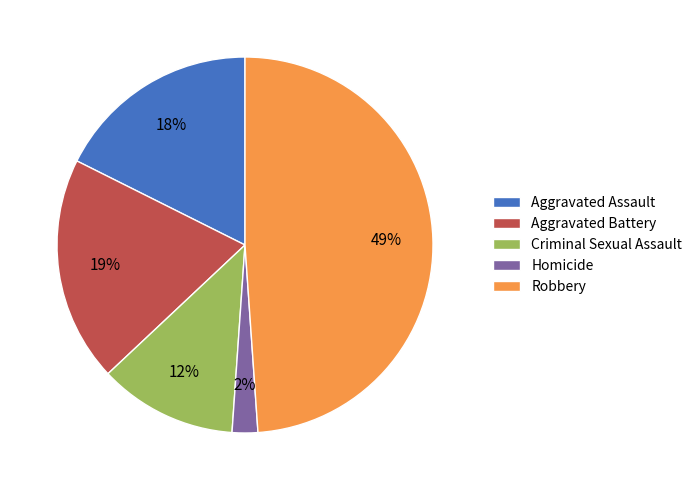

Does Homicide represent more than half of the total?

No